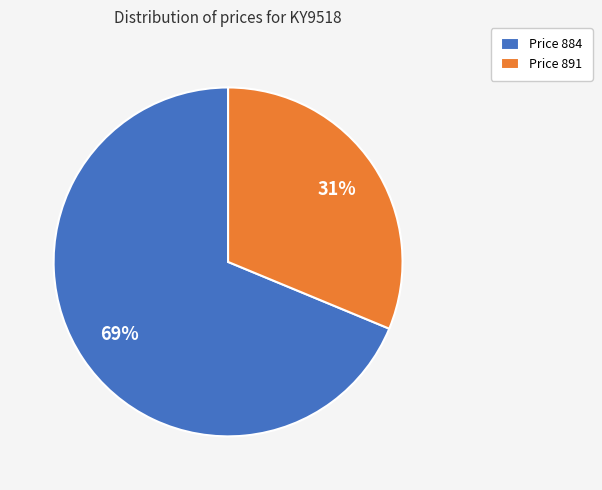

What is the smallest slice in the pie chart?

Price 891